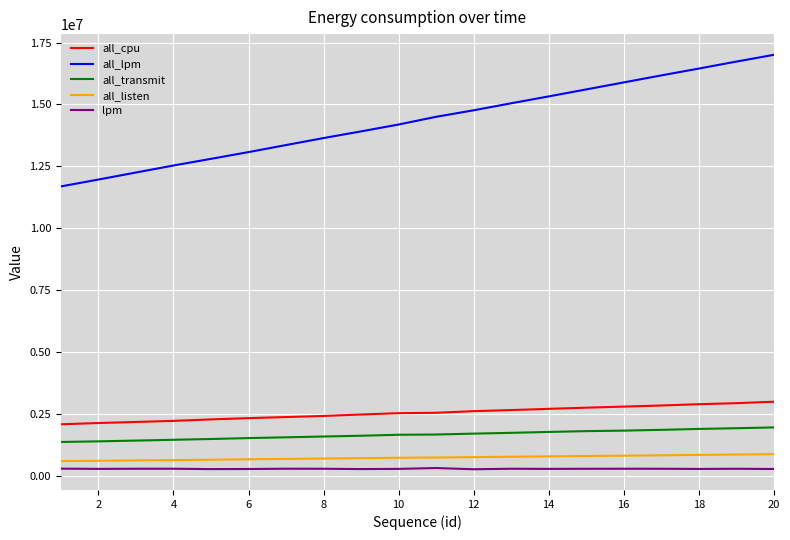

What is the smallest value displayed?

262502